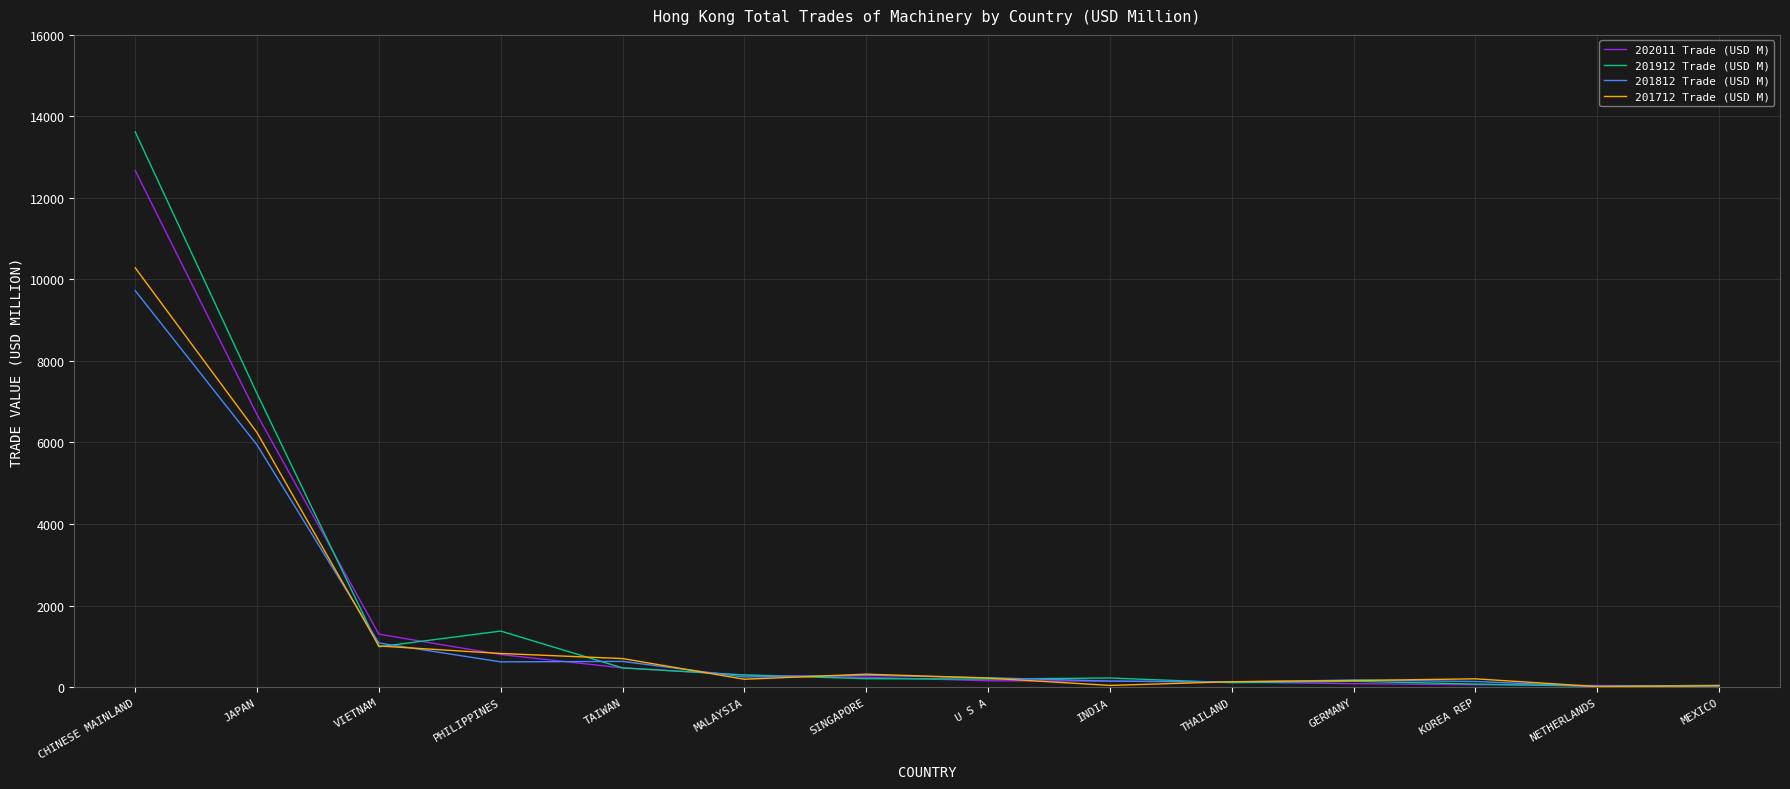

Where does the 201712 Trade (USD M) series first go above 219?

CHINESE MAINLAND